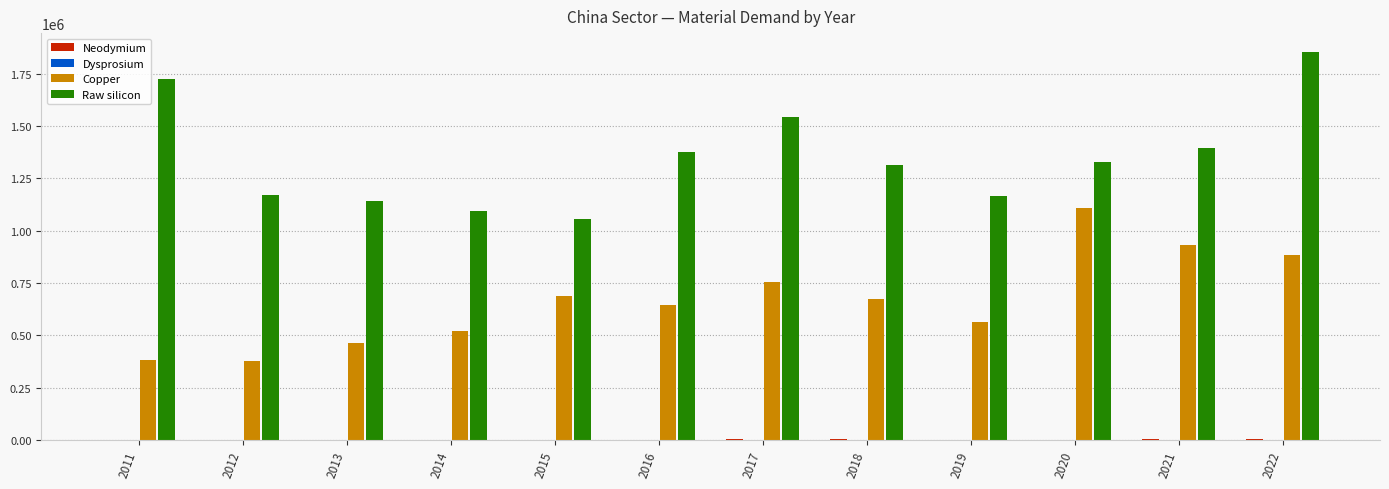

The value of Raw silicon at 2013 is 1594830.5. True or false?

False